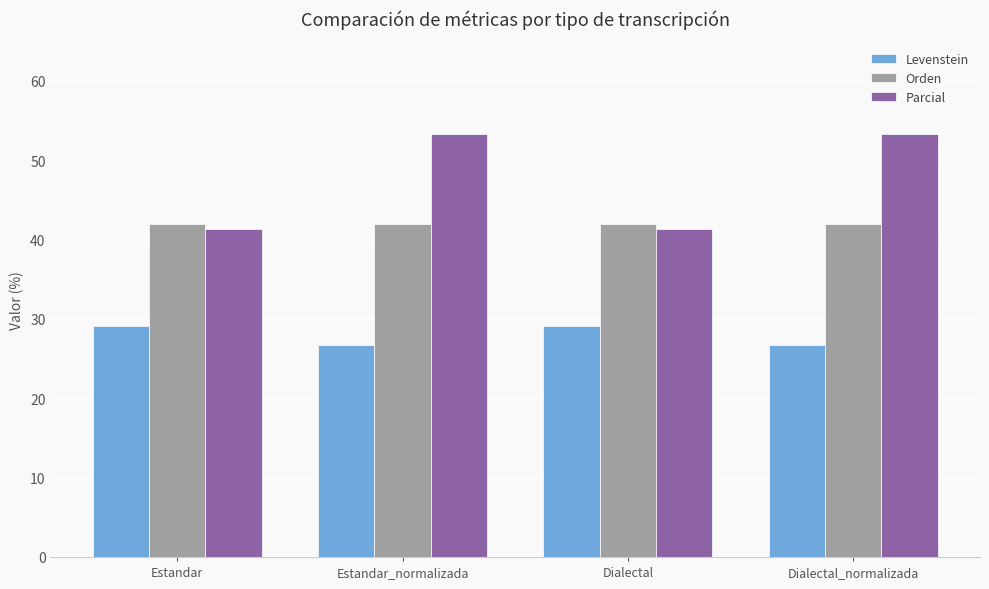

What is the label of the 1st bar from the right?

Dialectal_normalizada